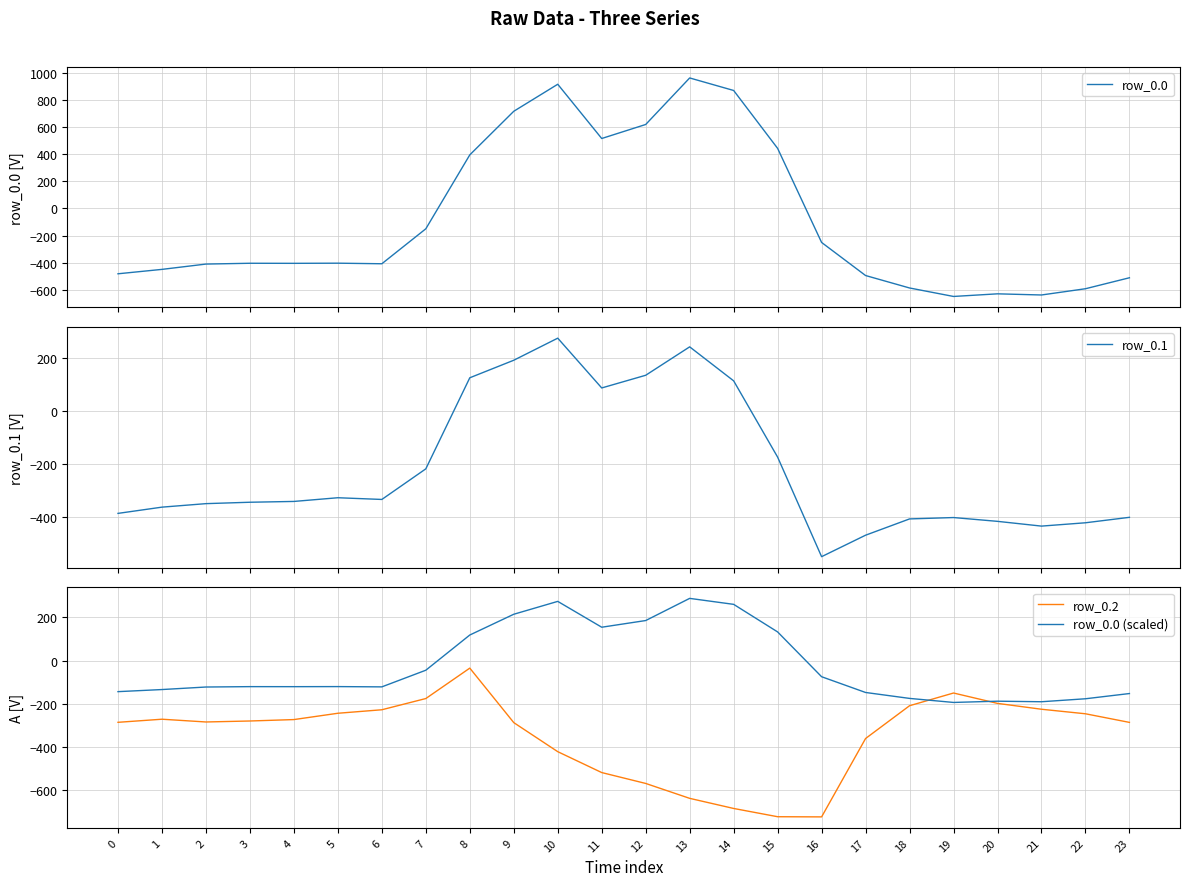

Which series changed the most between 0 and 8?

row_0.0